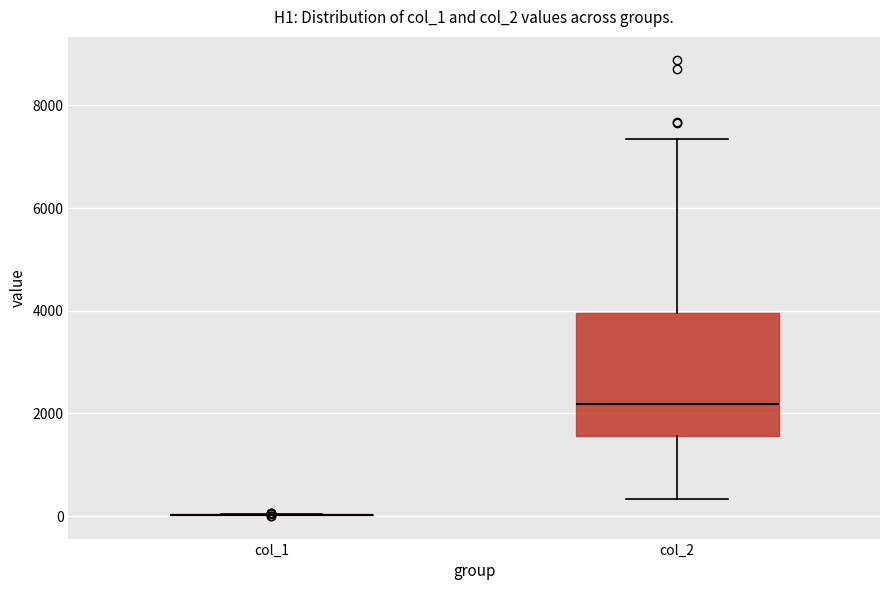

Which box is the tallest, from its lower edge to its upper edge?

col_2